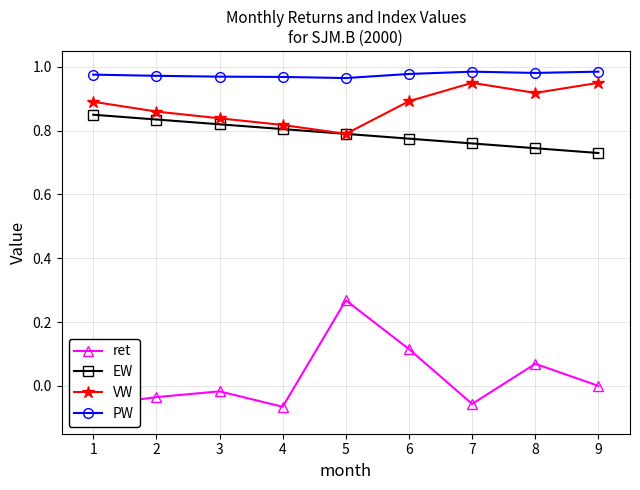

Rank the series by their maximum value, from lowest to highest.

ret, EW, VW, PW